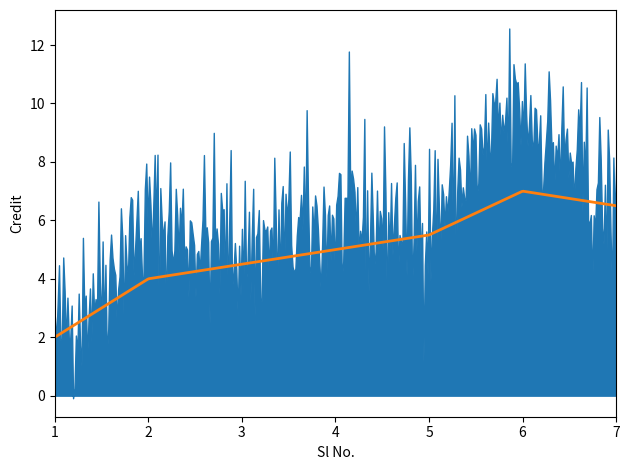

At which category is the sum across all series the highest?

6